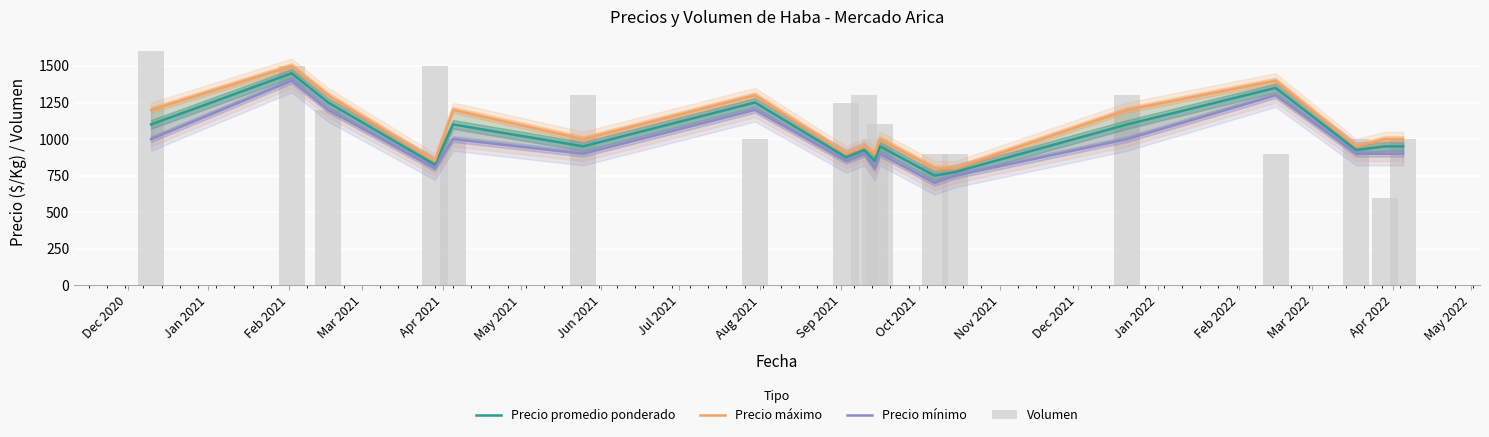

At Oct 2021, list the series in order from largest to smallest.

Volumen, Precio máximo, Precio promedio ponderado, Precio mínimo